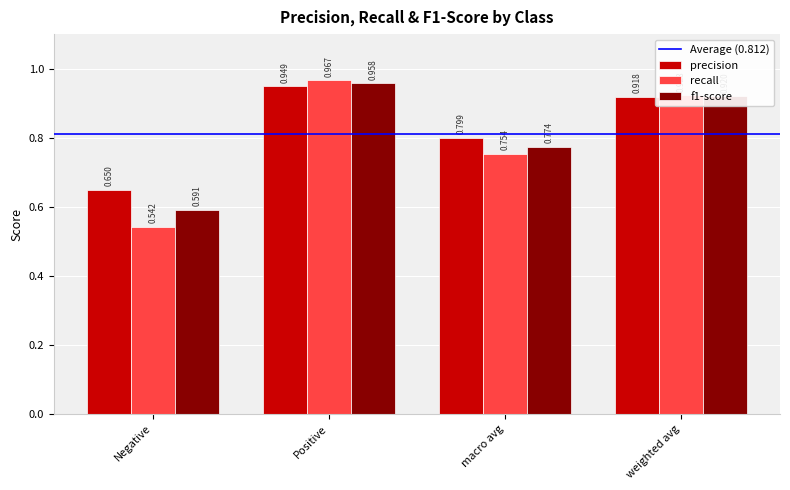

Which series has the largest total across all categories?

precision